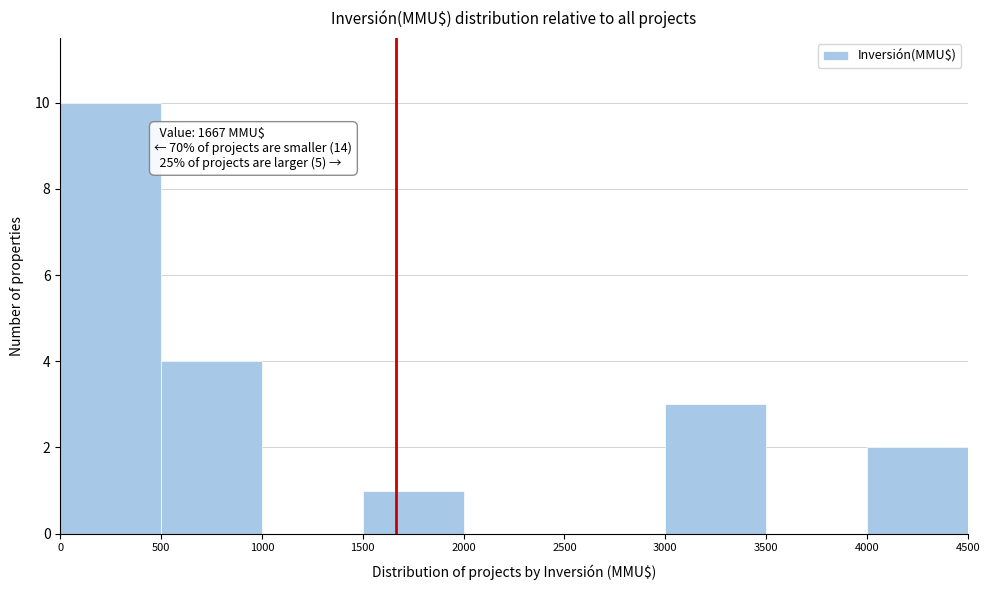

Over which range of the x-axis is the bar tallest?

0 to 500